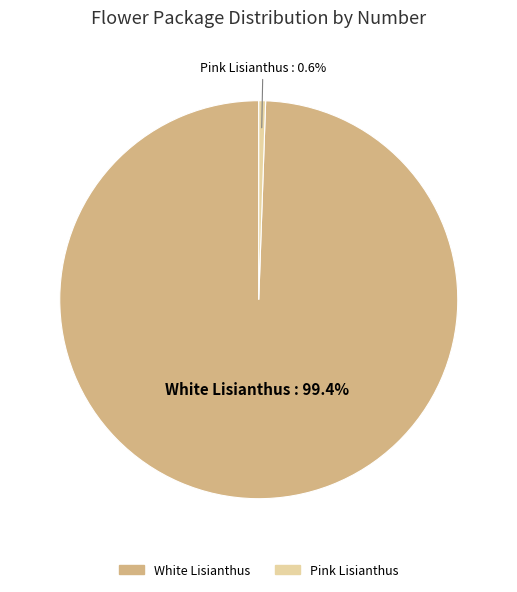

Is it true that Pink Lisianthus is 11% of the pie?

False